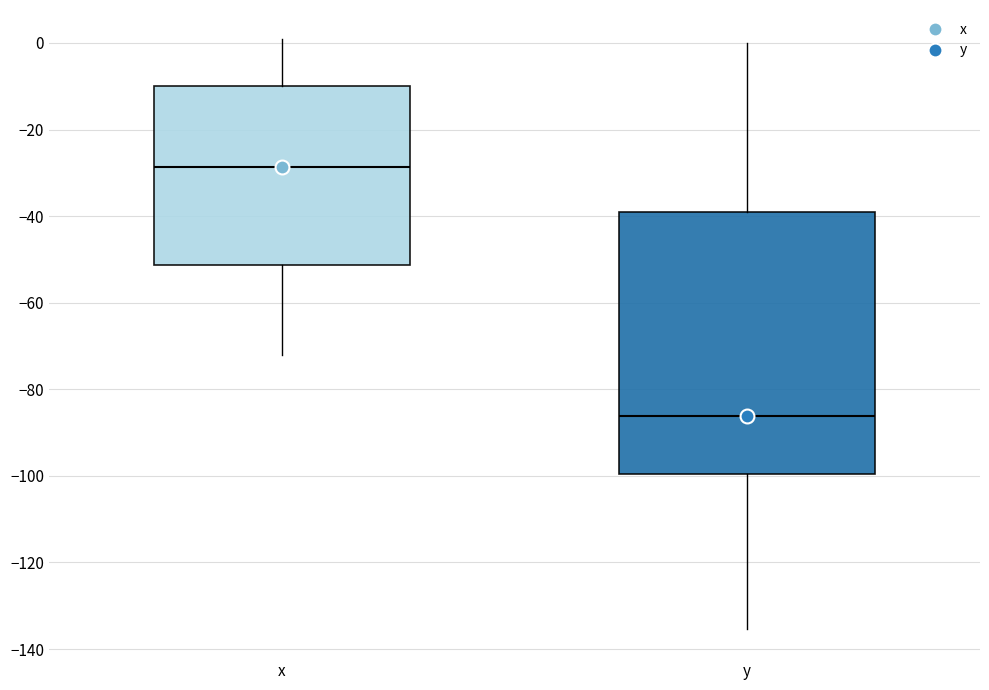

Reading left to right, transcribe this box plot: for each box, give where its median line is, the range the box spans, and where its two whiskers end, as read against the y-axis. The values are not printed on the chart, so give them approximately, as read against the axis.

x: median -28, box -52 to -10, whiskers -72 to 0
y: median -86, box -100 to -38, whiskers -136 to 0